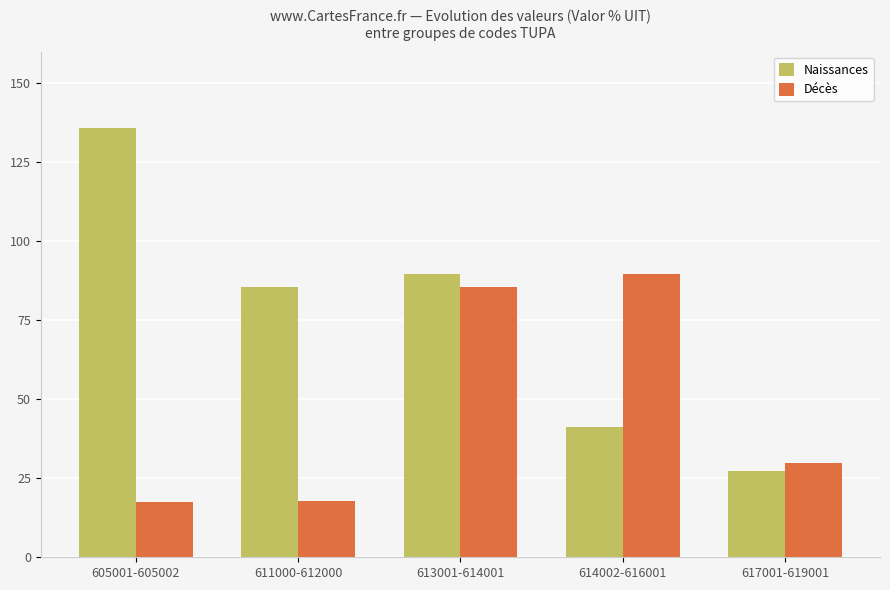

What is the highest value of the Naissances series?

135.8